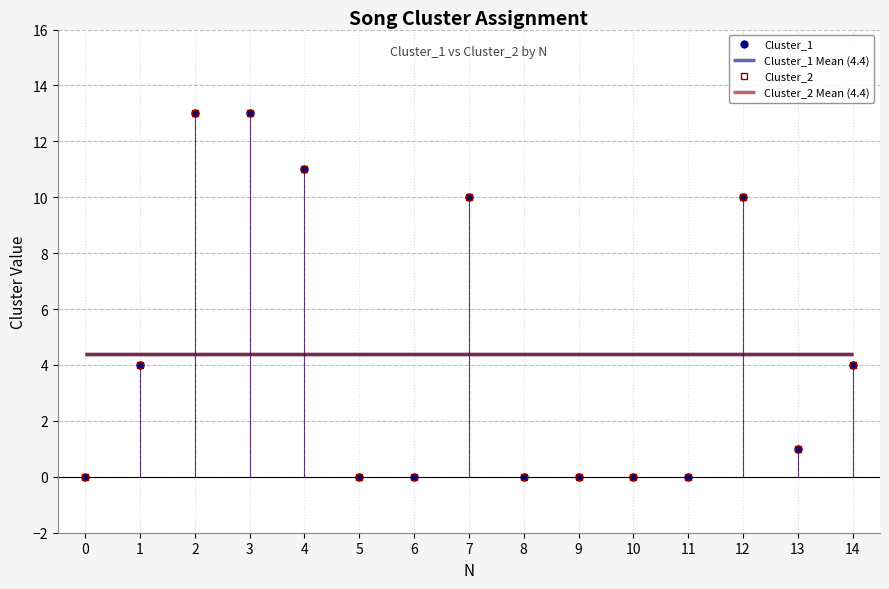

Is this an area chart (filled region under the line)?

No